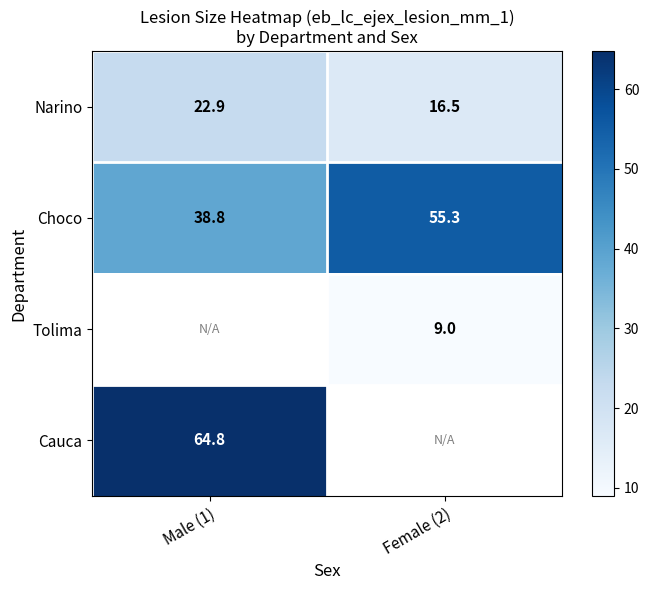

How many distinct data groups are displayed?

4